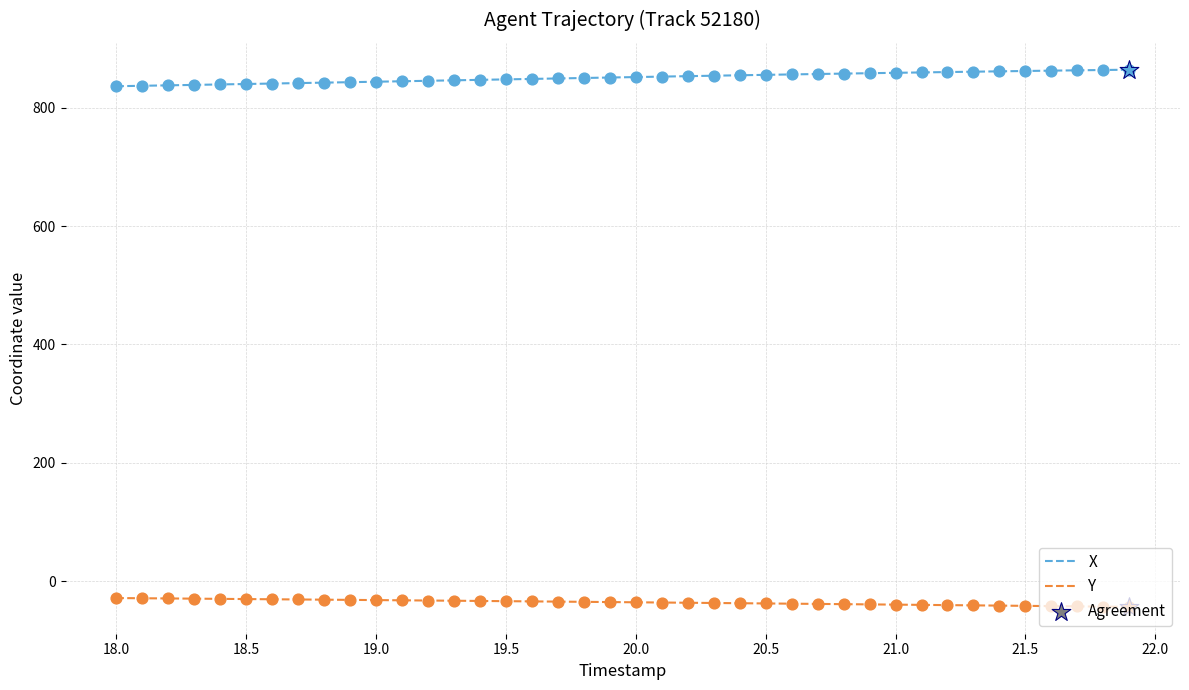

List the series in order of their overall mean, highest first.

X, Y